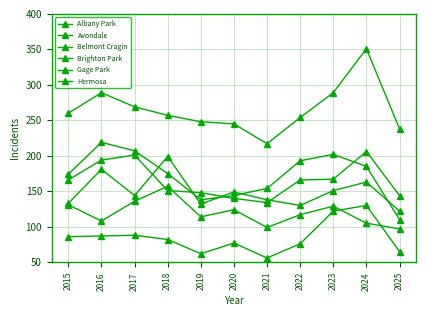

How many distinct data groups are displayed?

6